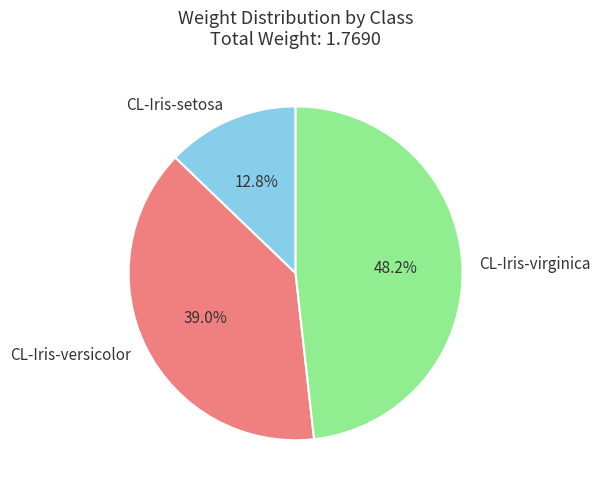

True or false: CL-Iris-setosa accounts for 1% of the total.

False